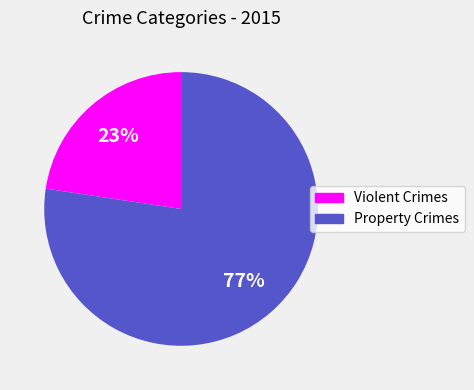

Combined, do Violent Crimes and Property Crimes account for over 50%?

Yes